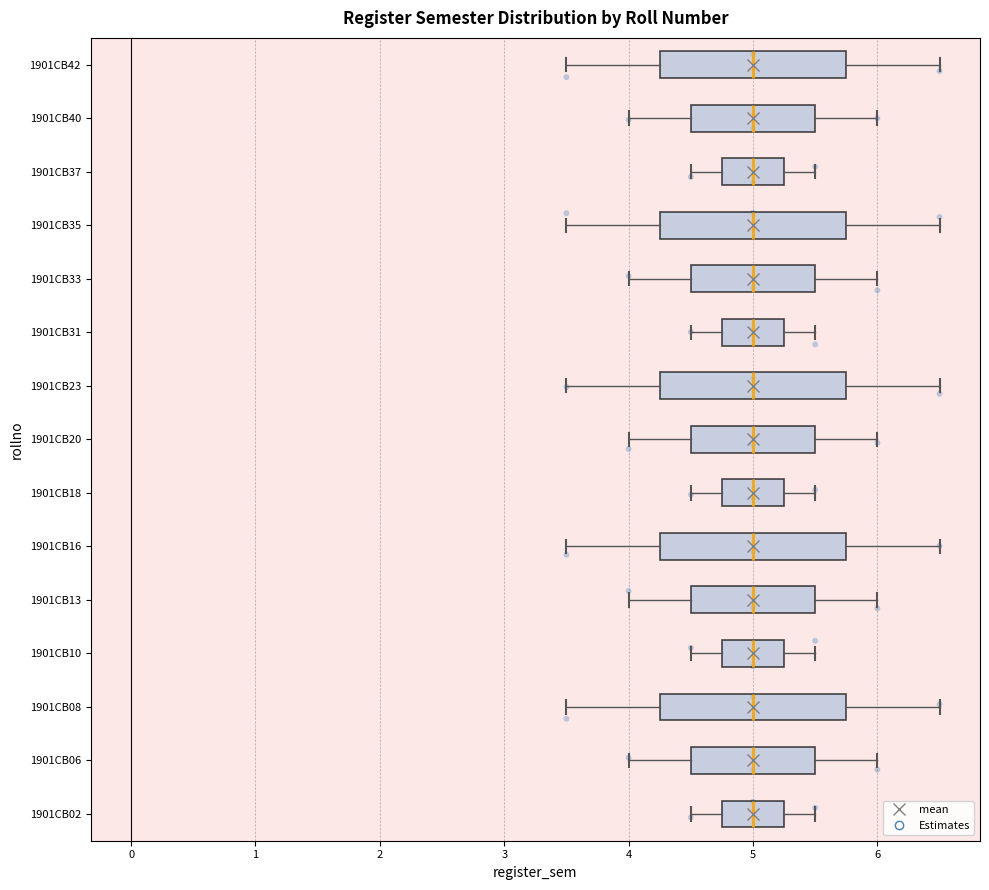

Where does the right whisker of the box for 1901CB40 end on the x-axis? The values are not printed on the chart, so give them approximately, as read against the axis.

6.0